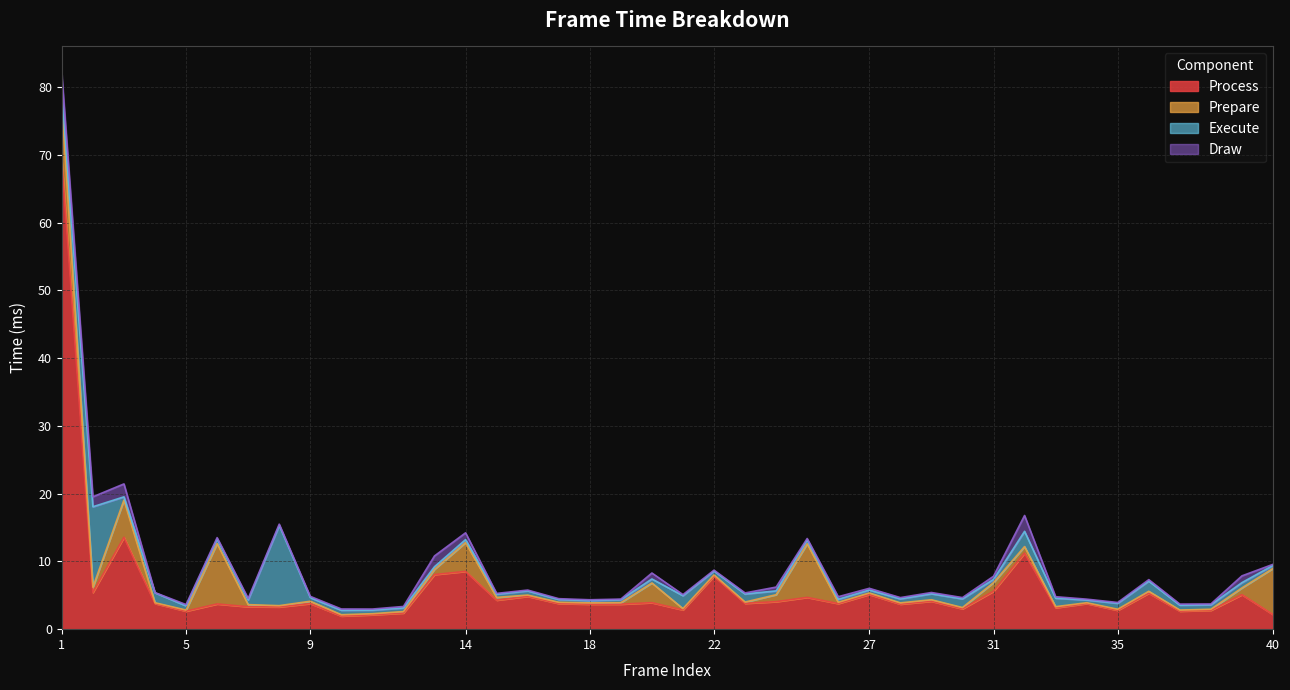

What are all the series names shown in the legend?

Process, Prepare, Execute, Draw